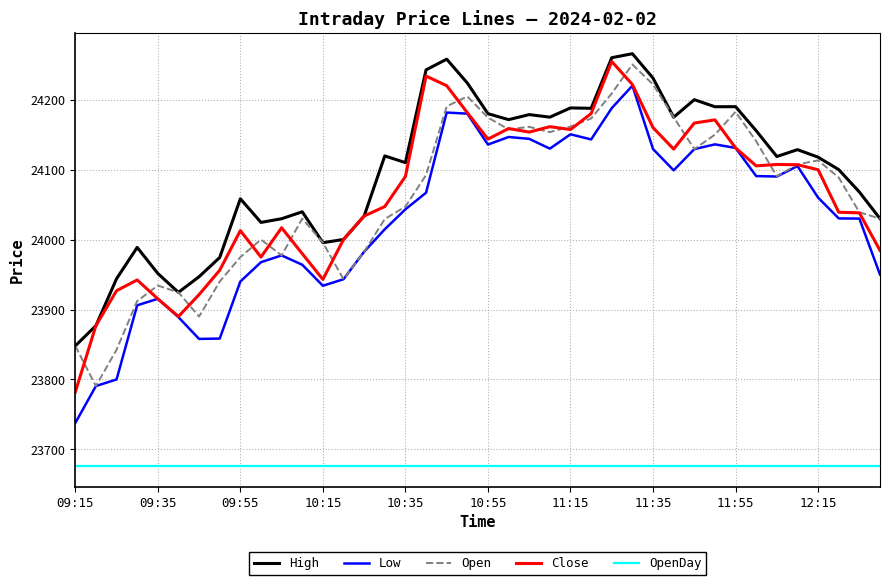

True or false: OpenDay and Open intersect in this chart.

False